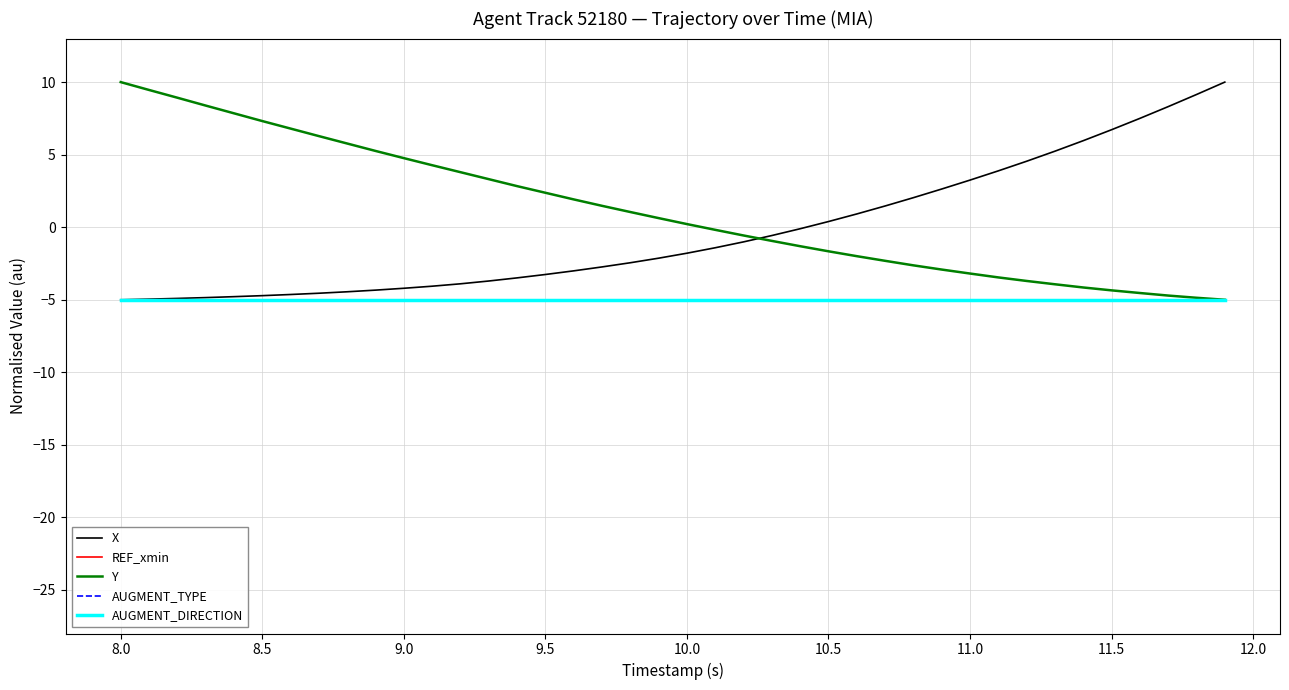

Does the chart display data point markers on the line(s)?

No